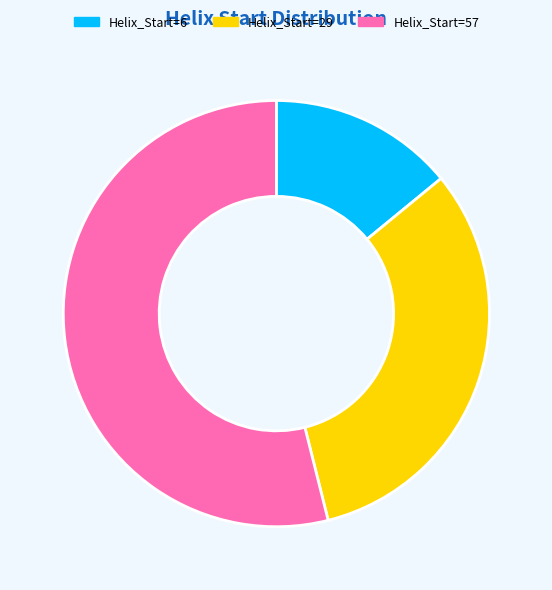

Combined, do Helix_Start=6 and Helix_Start=57 account for over 50%?

Yes